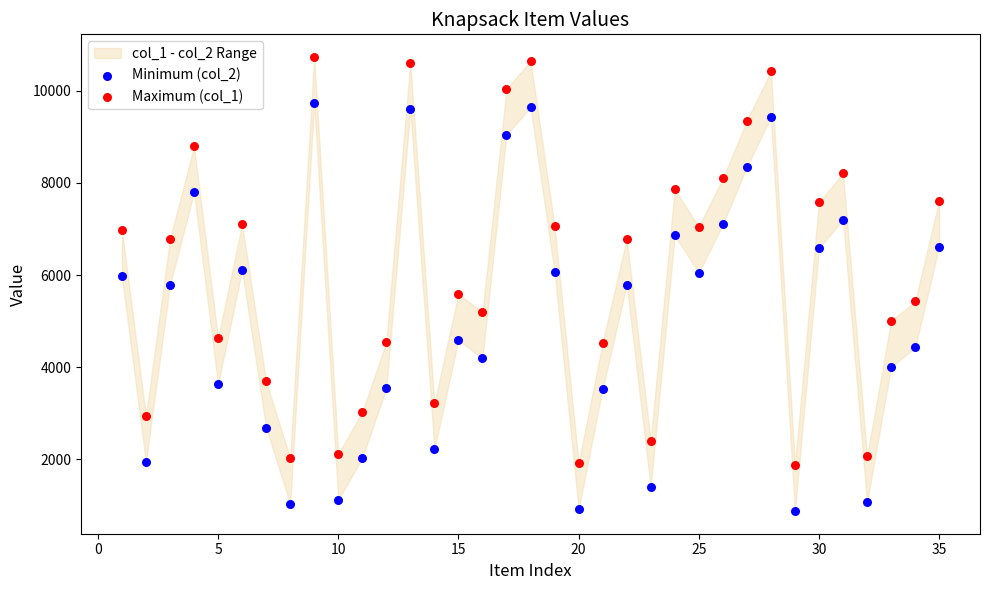

Which series reaches the minimum Y coordinate?

Minimum (col_2)